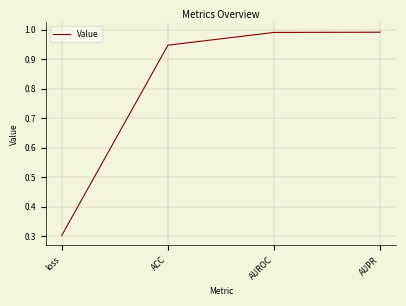

What position from the left is AUPR?

4